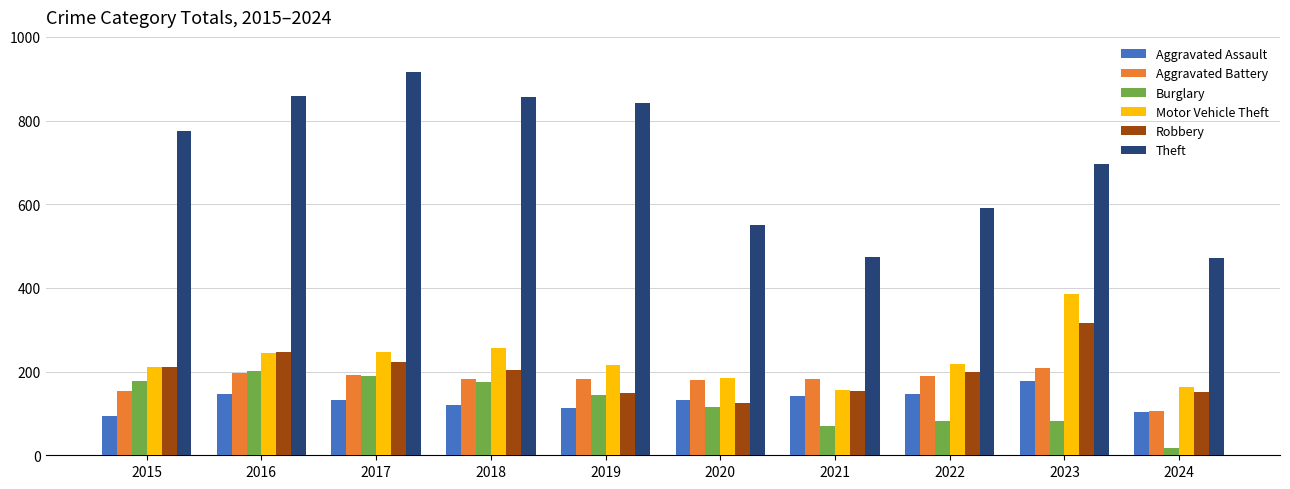

What is the difference between the highest and lowest values at 2021?

403